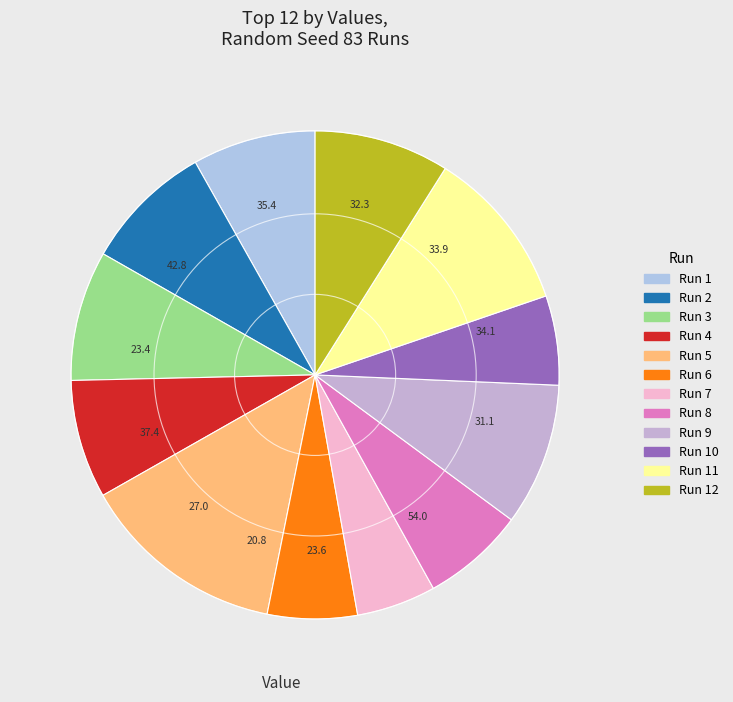

How many slices are in this pie chart?

12